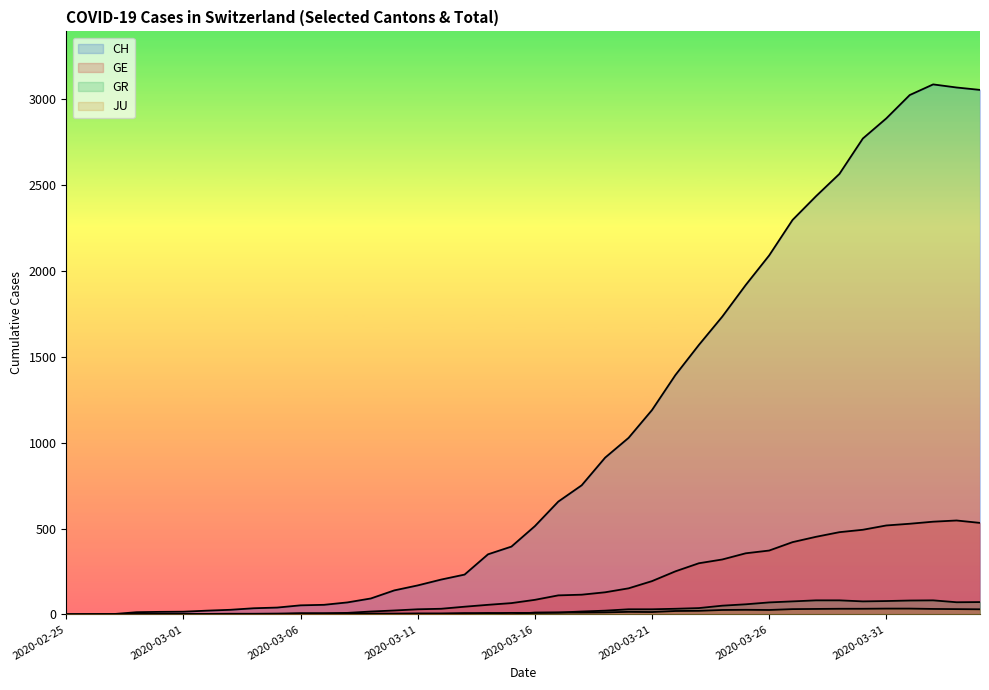

Which category has the highest value in the GE series?

2020-04-03